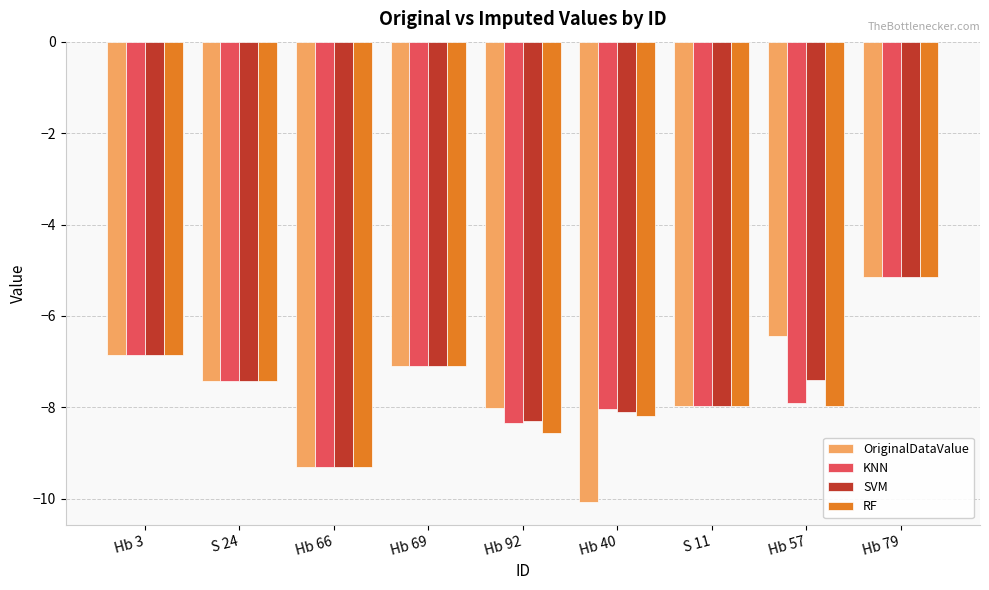

Are the bars horizontal?

No